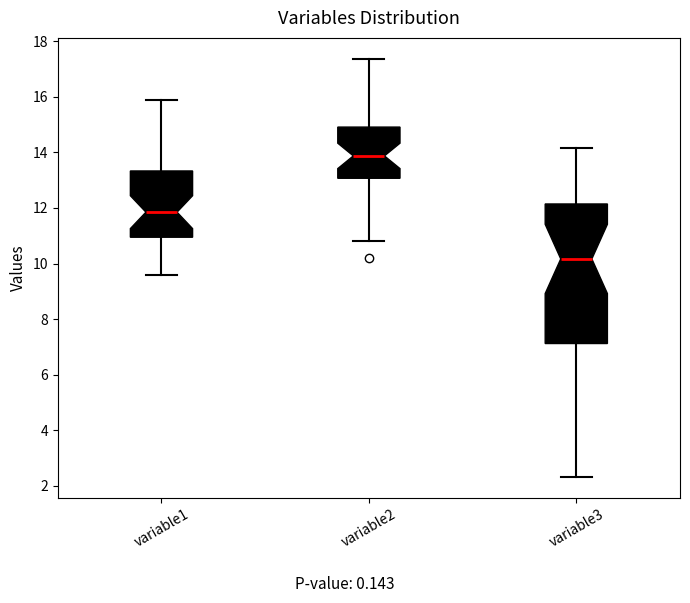

Which box is the tallest, from its lower edge to its upper edge?

variable3